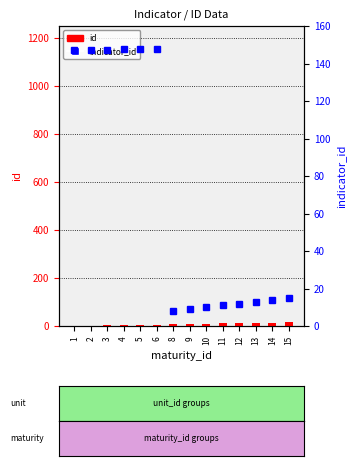

The value of indicator_id at 6 is 148. True or false?

True